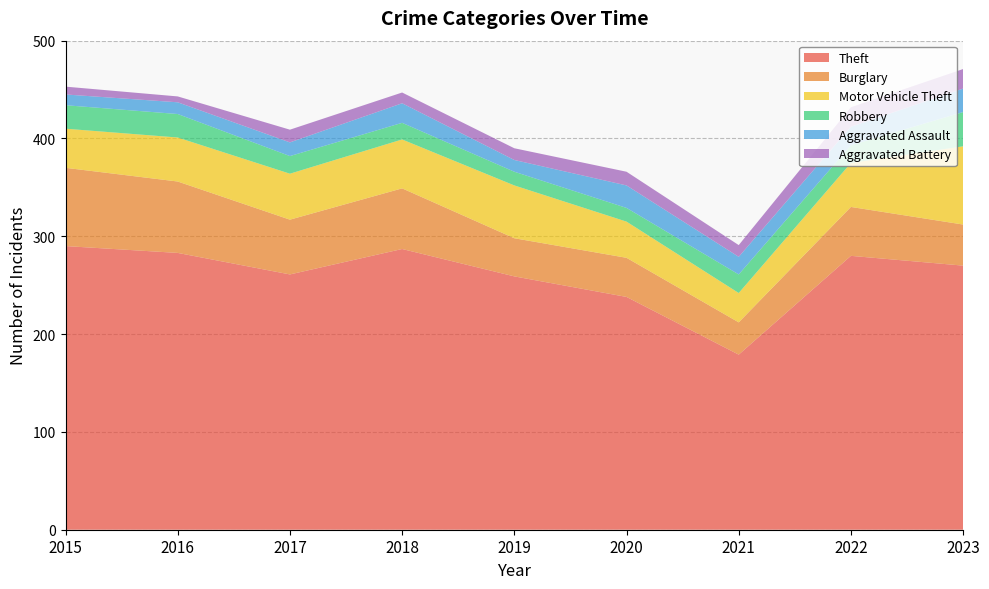

Reading right to left, what are all the values shown in this chart?

Theft: 270	280	179	238	259	287	261	283	290
Burglary: 42	50	33	40	39	62	56	73	80
Motor Vehicle Theft: 80	45	30	37	54	50	47	45	40
Robbery: 35	18	19	14	14	17	18	24	24
Aggravated Assault: 24	19	18	23	12	20	14	12	11
Aggravated Battery: 20	20	12	14	12	11	13	6	8